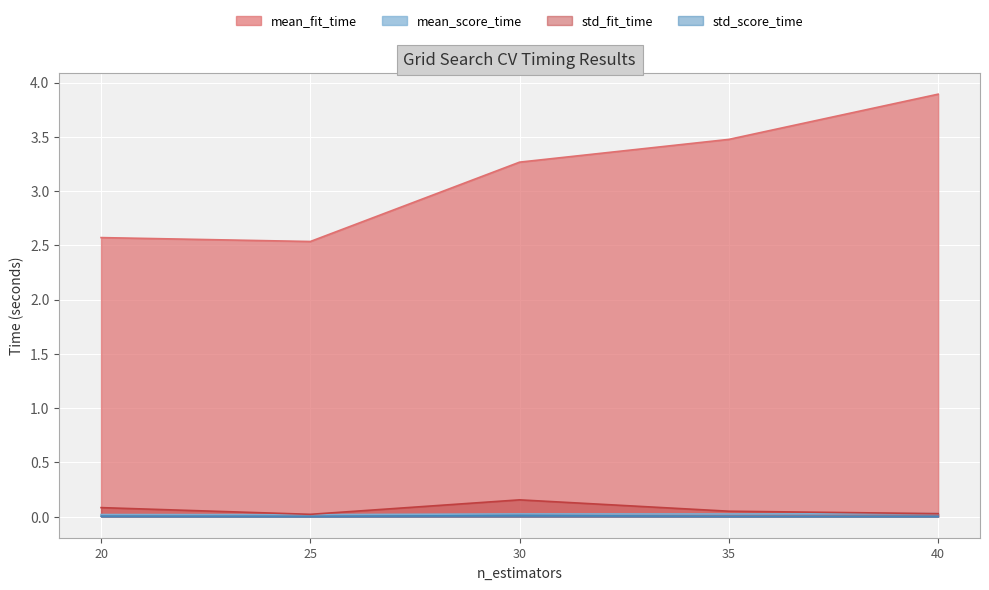

At which category is the sum across all series the highest?

40